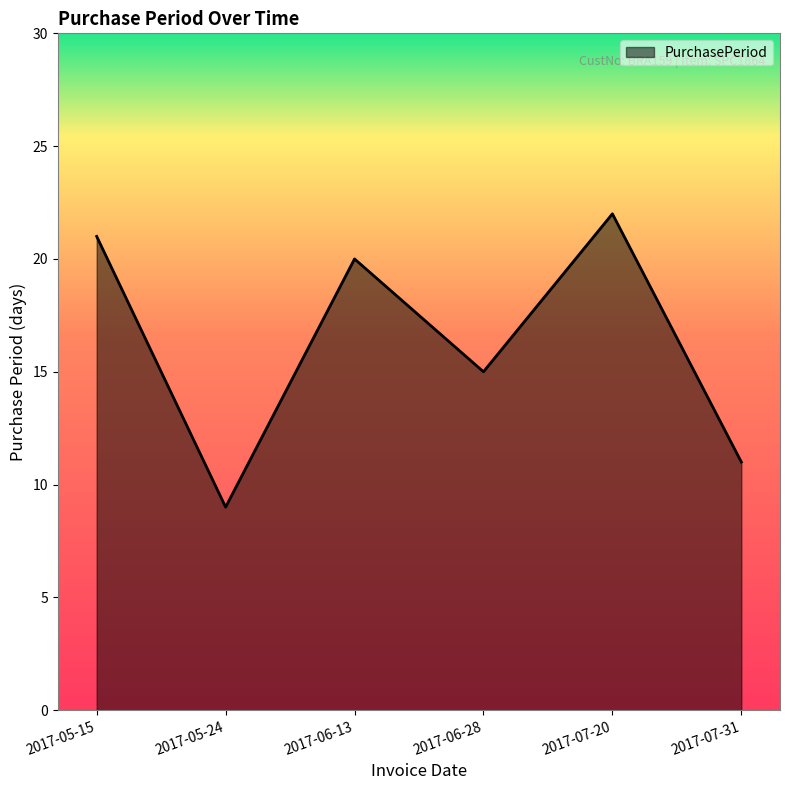

Between 2017-06-13 and 2017-05-24, which is larger?

2017-06-13